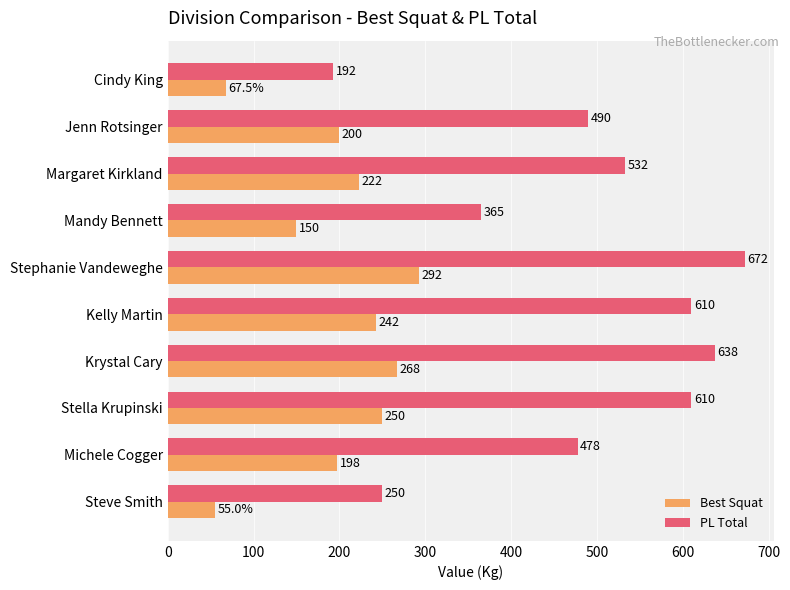

The PL Total series shows 532.5 at Margaret Kirkland. True or false?

True